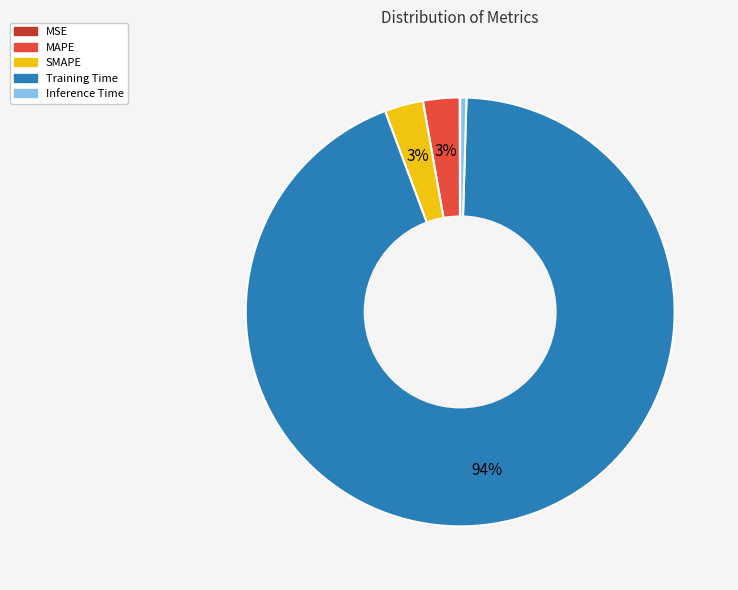

The SMAPE slice represents 11% of the pie. True or false?

False